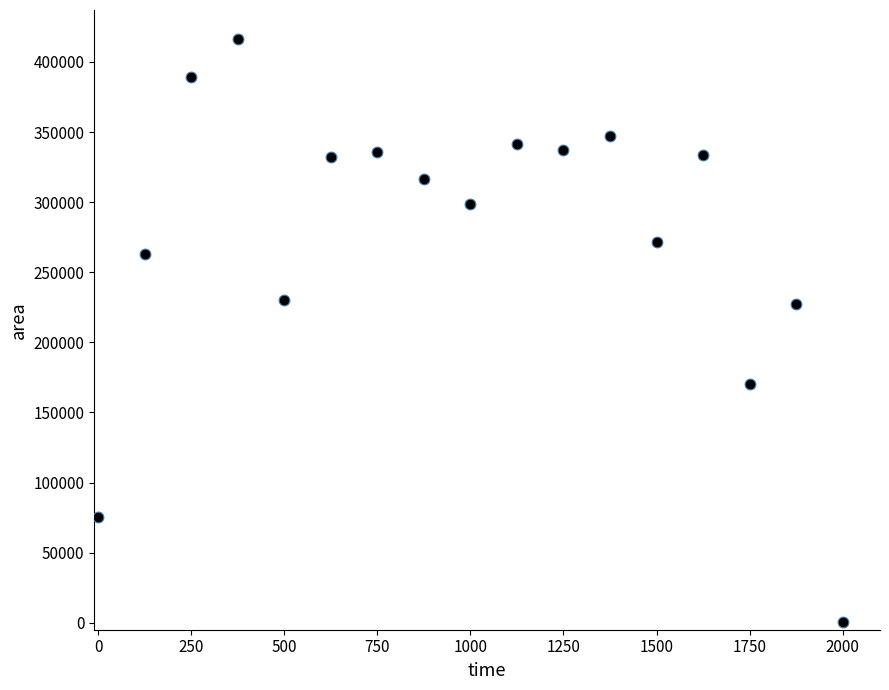

What is the range of X values (max minus min)?

2000